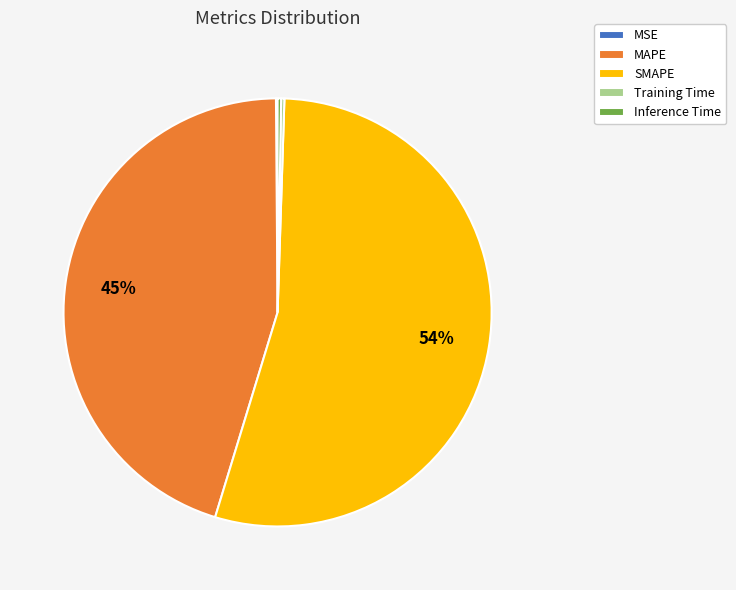

To the nearest percent, what percentage of the pie is MAPE?

45%